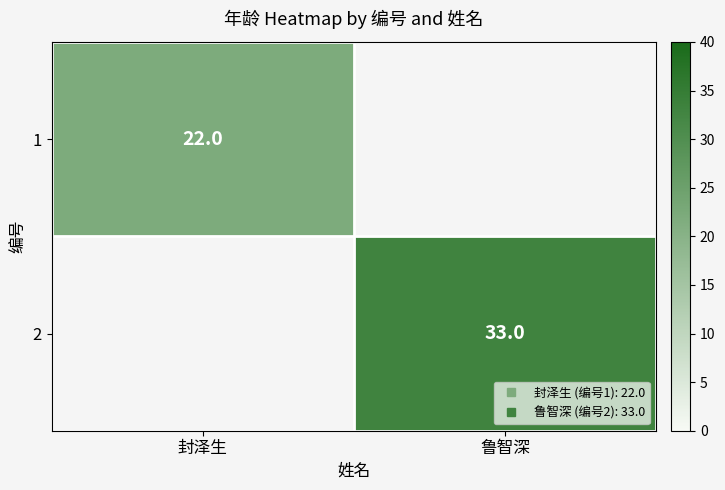

True or false: 2 has a value of 22.2 at 鲁智深.

False